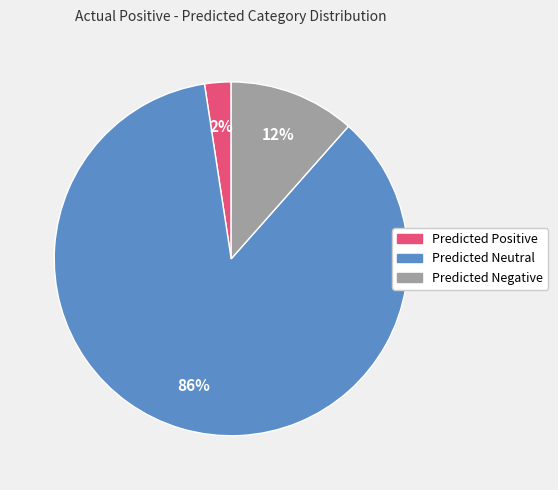

To the nearest percent, what is the combined percentage of Predicted Neutral and Predicted Positive?

88%